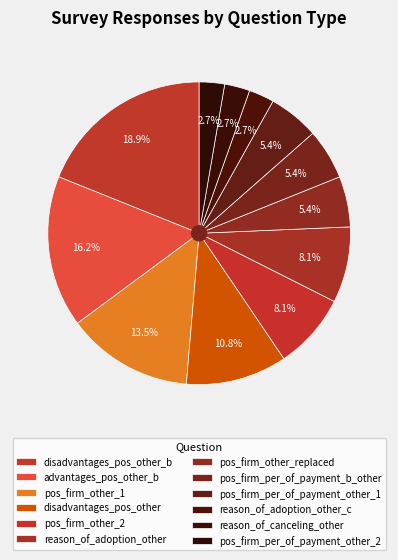

Is it true that pos_firm_per_of_payment_b_other is 5% of the pie?

True